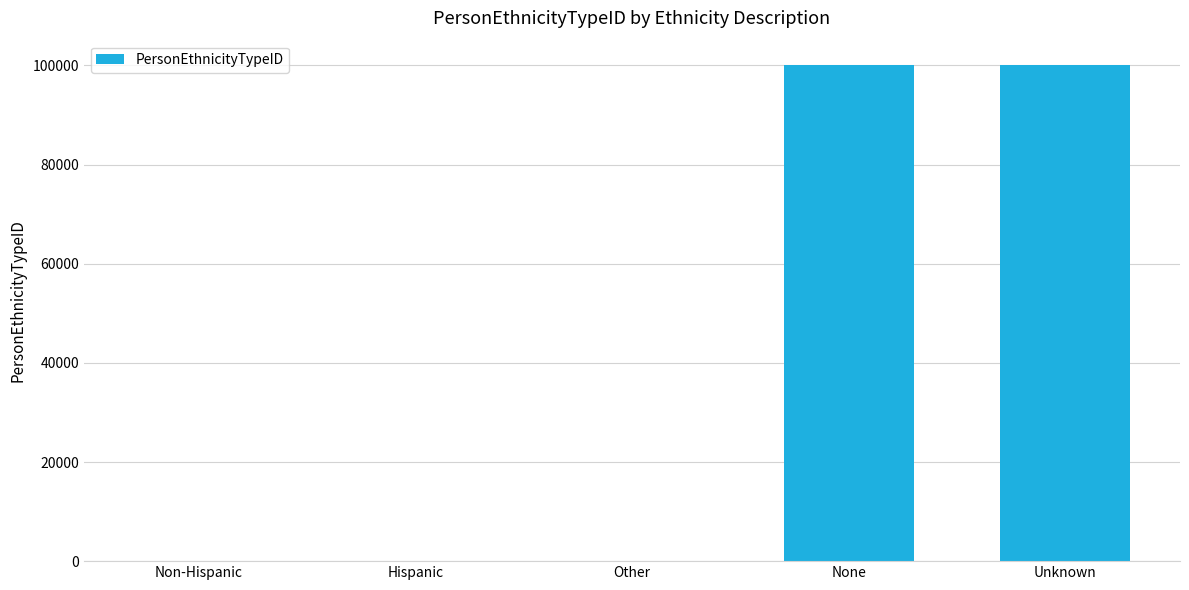

True or false: the data shows 99999 at Unknown.

True